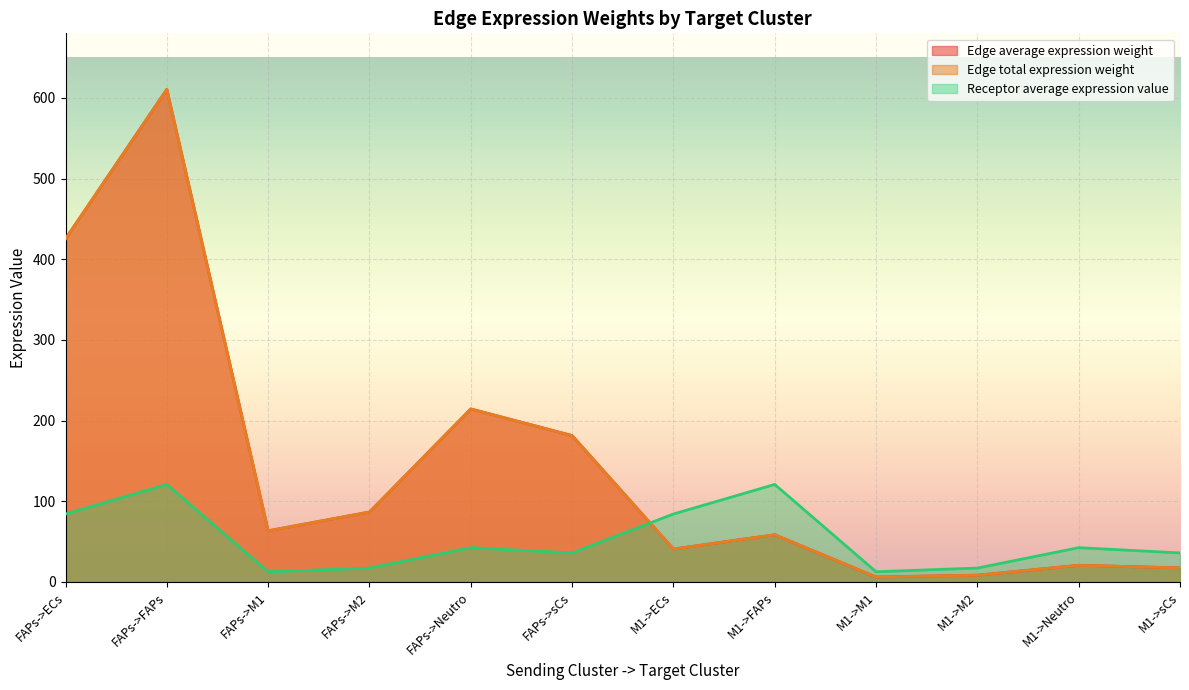

What is the label of the 10th point from the left?

M1->M2